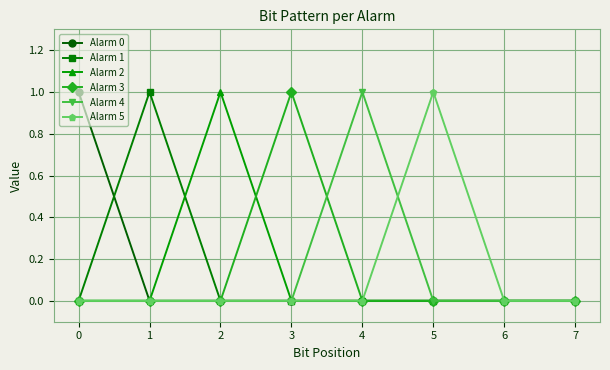

The value of Alarm 2 at 6 is 0. True or false?

True